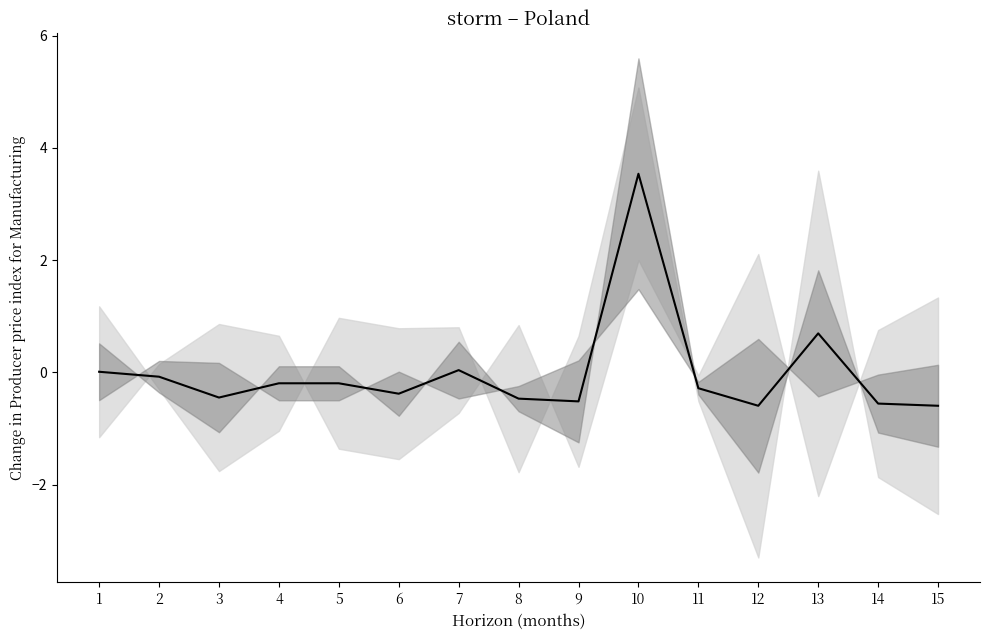

Between 5 and 4, which is larger?

5